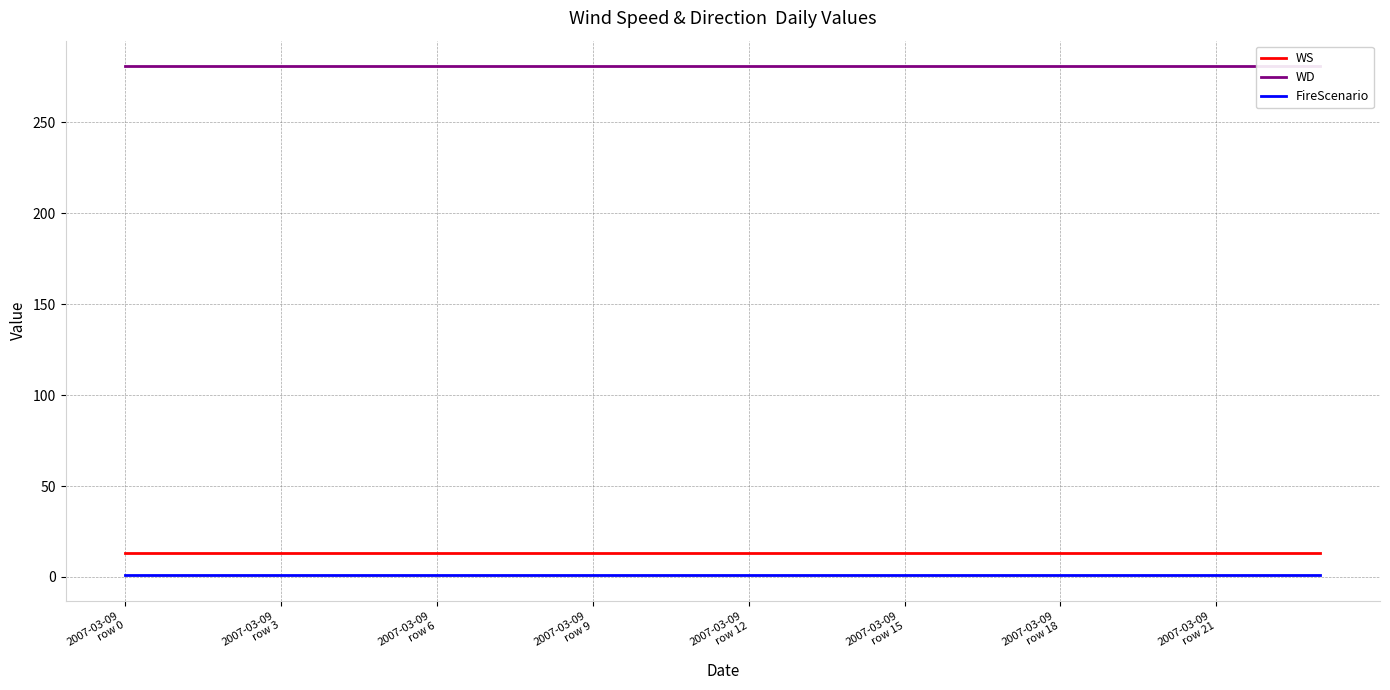

True or false: FireScenario and WS intersect in this chart.

False